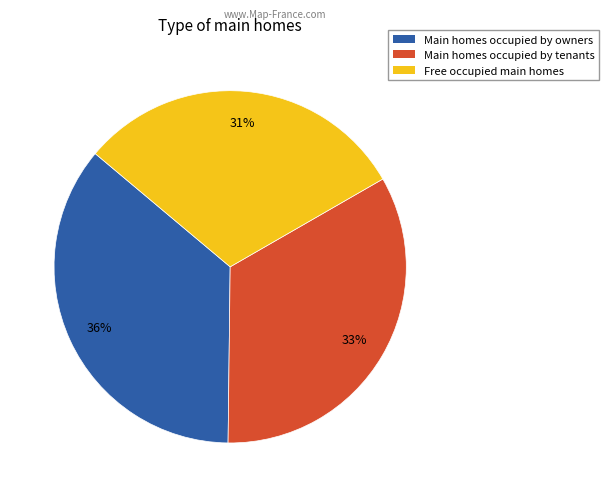

Is there a majority slice in this chart?

No